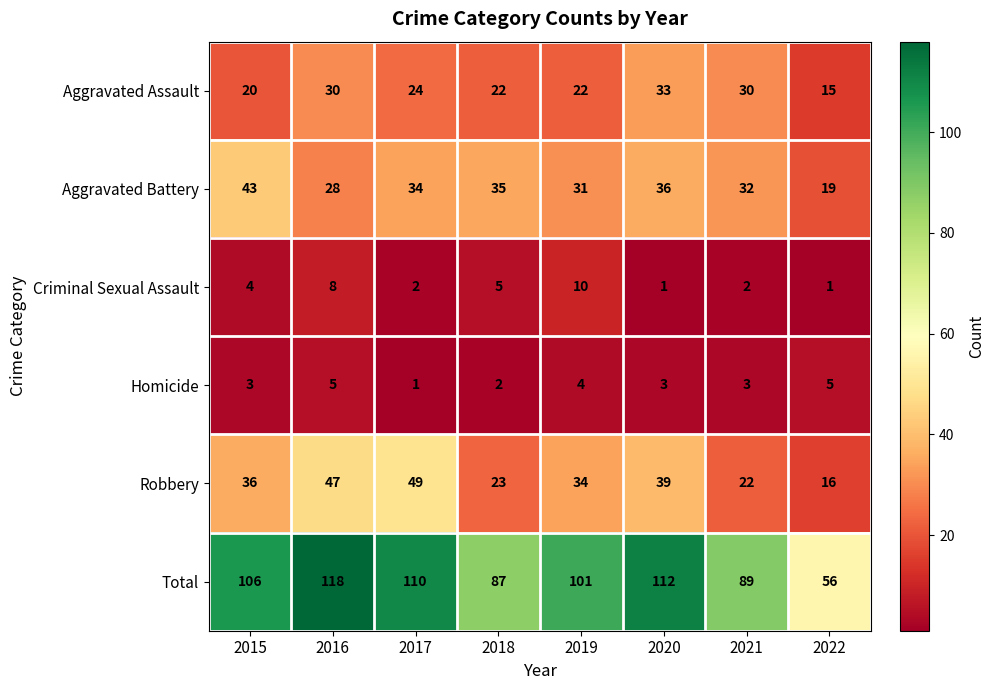

At which label is Aggravated Battery closest to 31?

2019